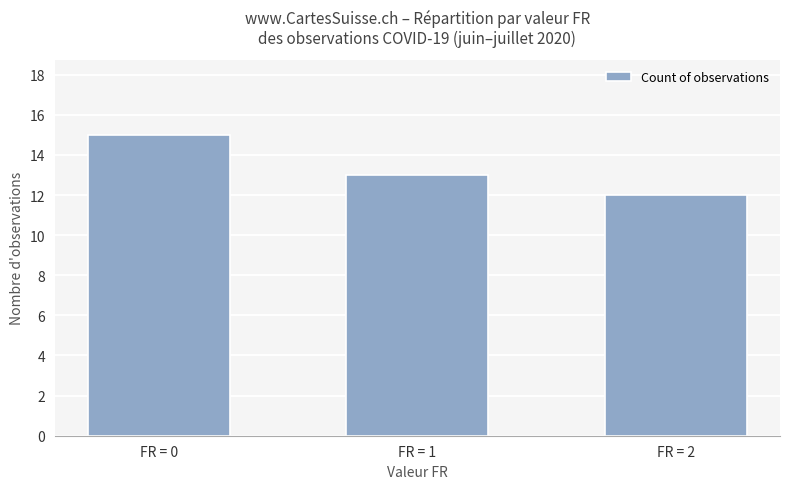

Which has a higher value, FR = 0 or FR = 2?

FR = 0